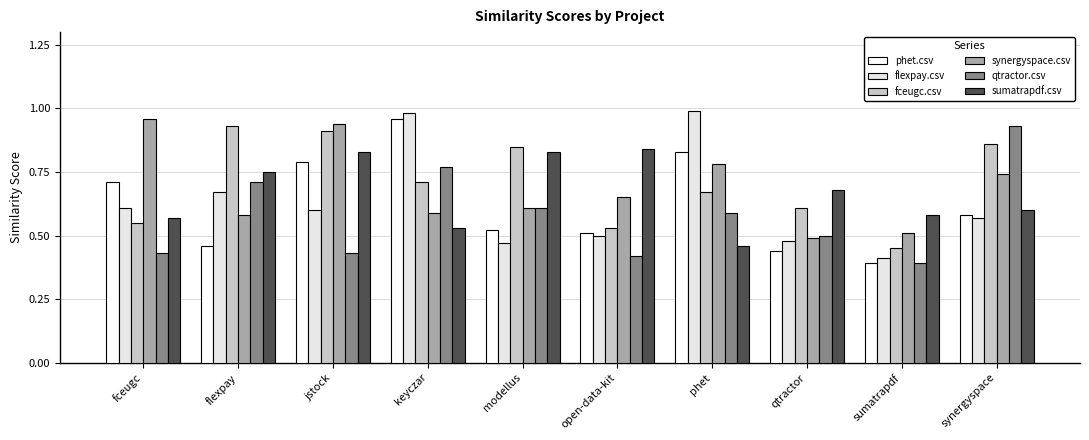

Rank the categories by qtractor.csv value from lowest to highest.

sumatrapdf, open-data-kit, fceugc, jstock, qtractor, phet, modellus, flexpay, keyczar, synergyspace